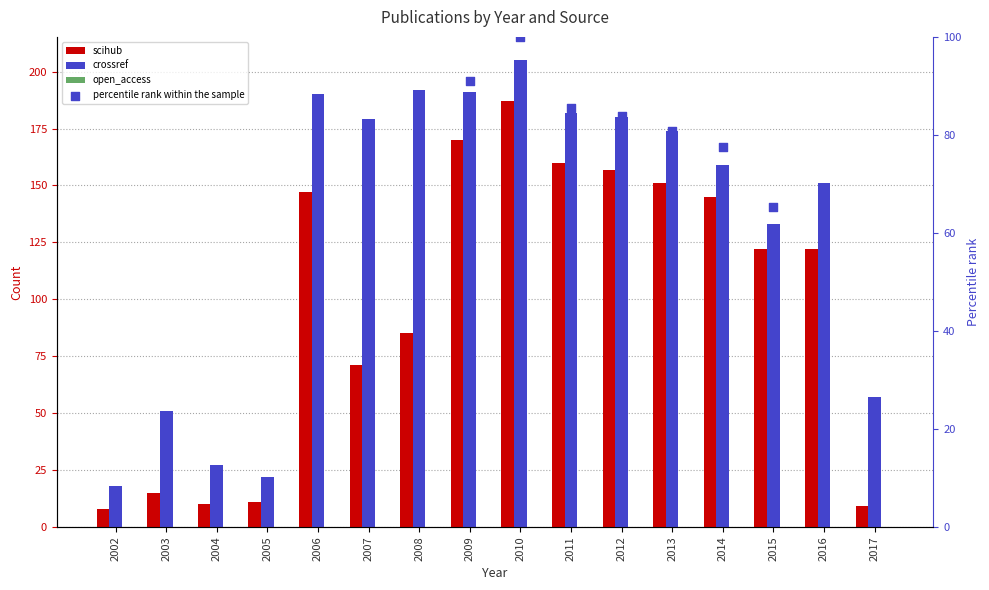

Is the value of scihub at 2007 greater than the value of percentile rank within the sample at 2013?

No